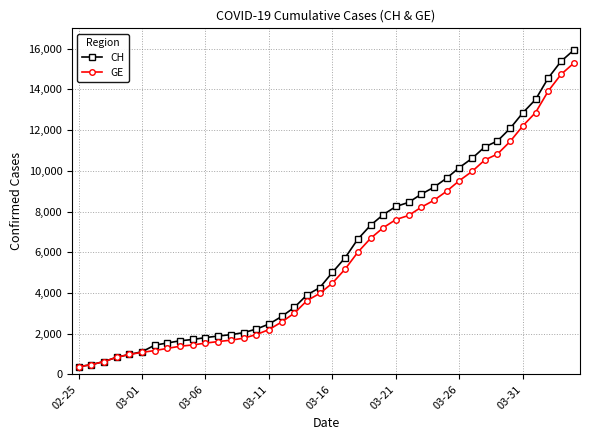

What is the smallest value displayed?

375